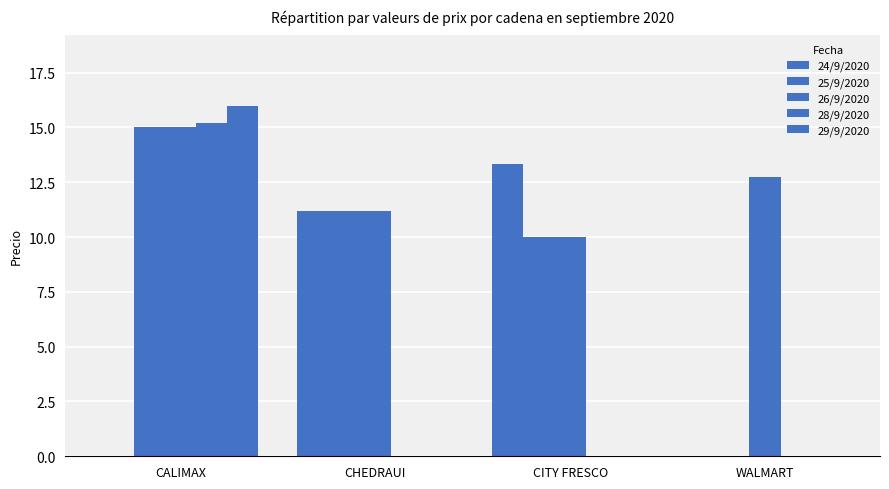

Is the value of 25/9/2020 at CITY FRESCO greater than the value of 29/9/2020 at CALIMAX?

No